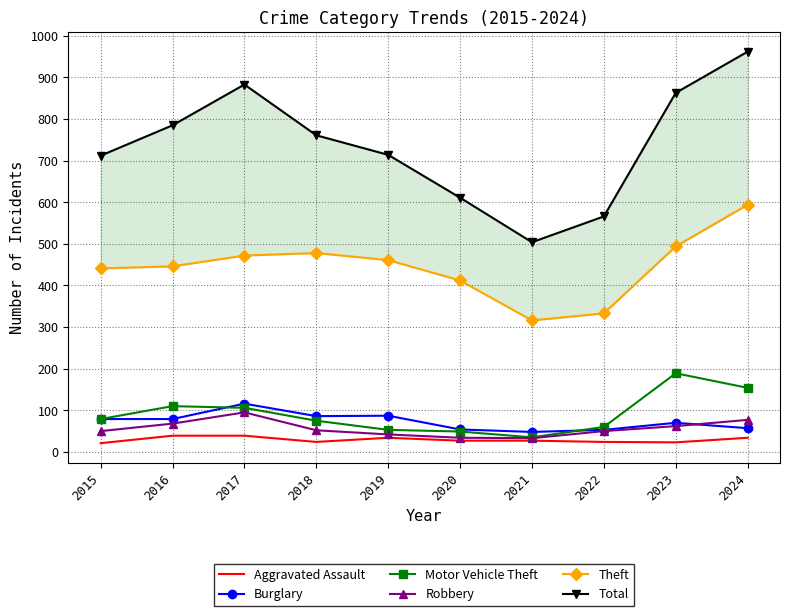

What is the highest value of the Theft series?

594